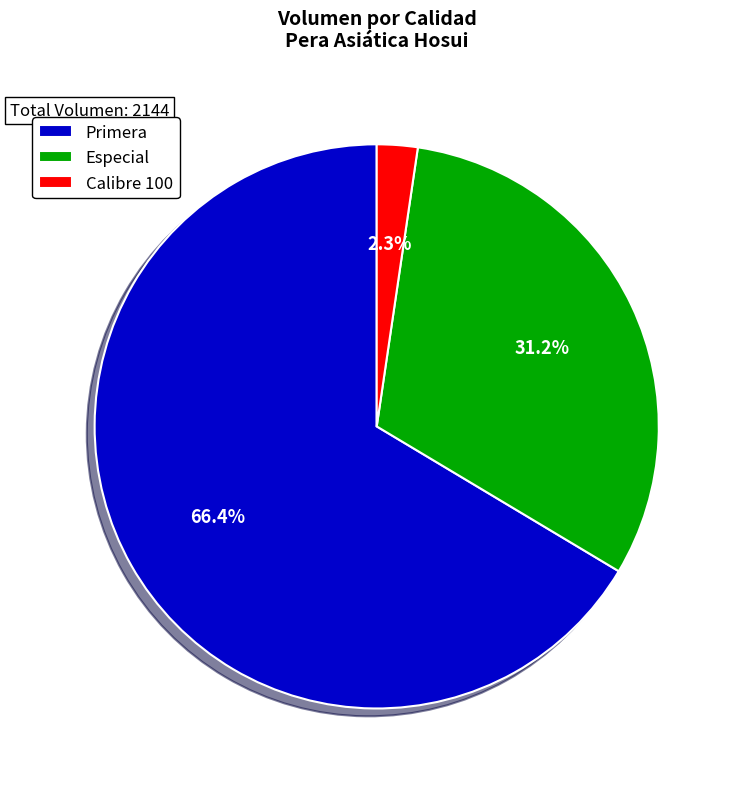

What is the smallest slice in the pie chart?

Calibre 100